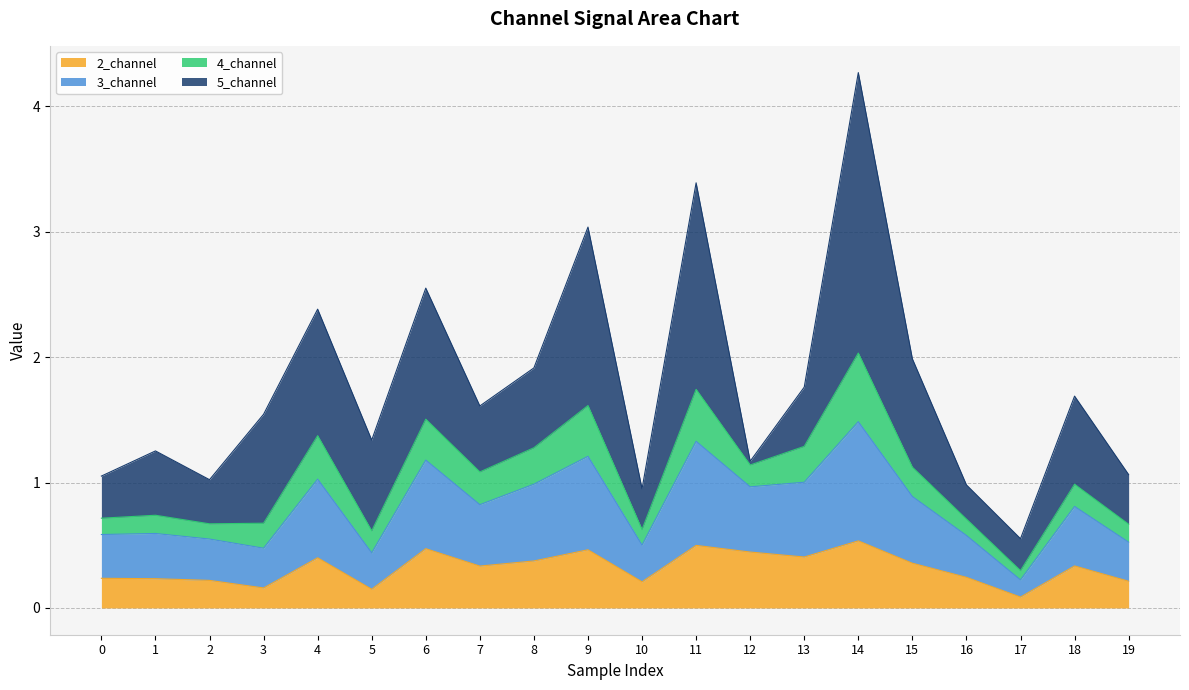

At which label does 3_channel reach its peak?

14